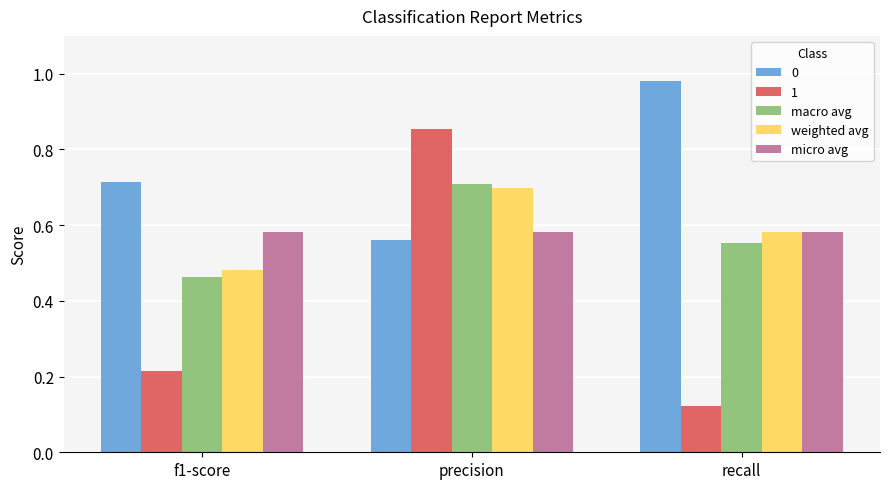

At which label does 1 reach its peak?

precision